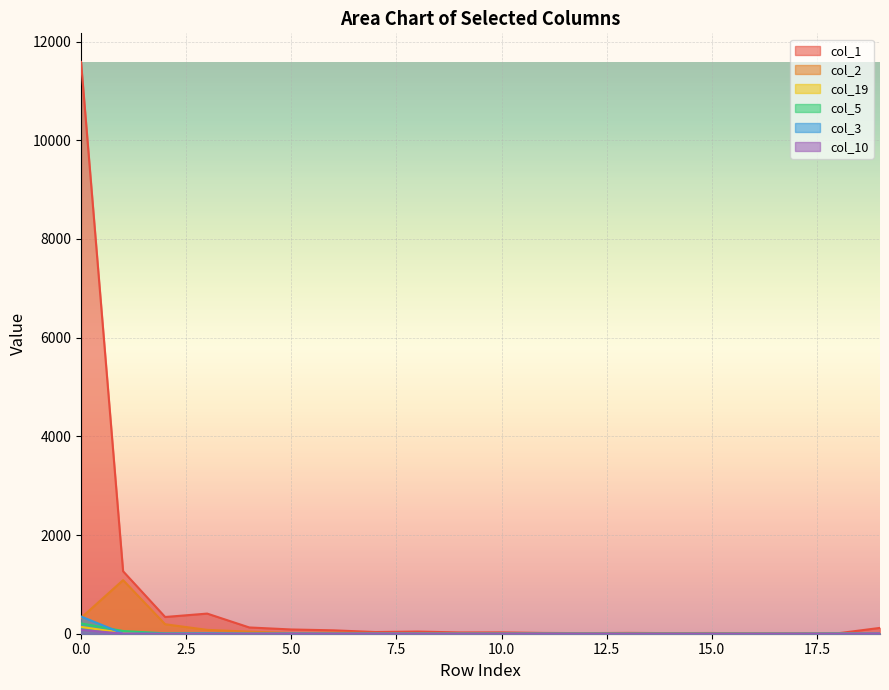

At which category does col_5 reach its first local peak?

7